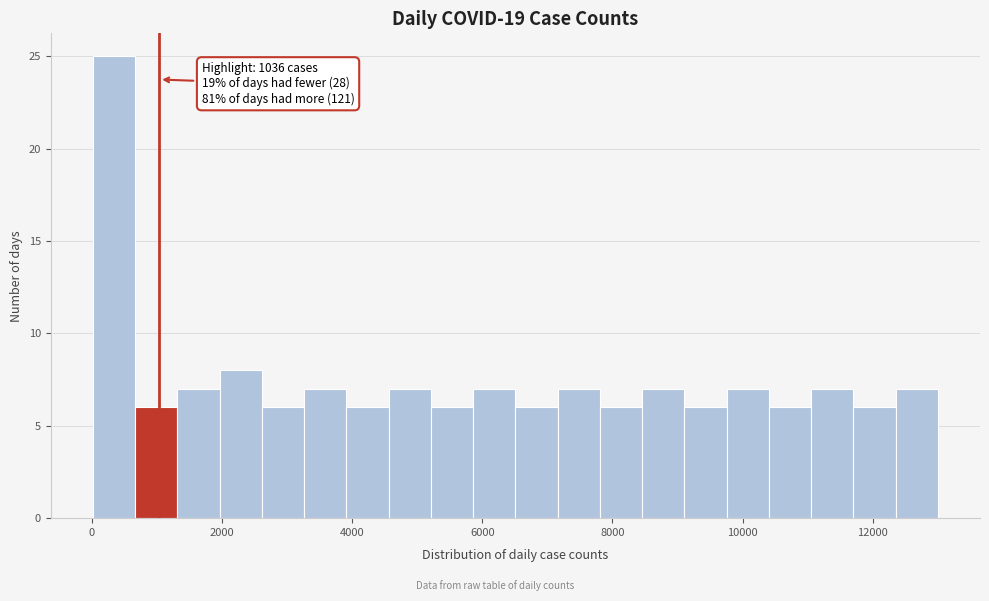

Read against the x-axis, roughly where is the centre of the tallest bar?

400